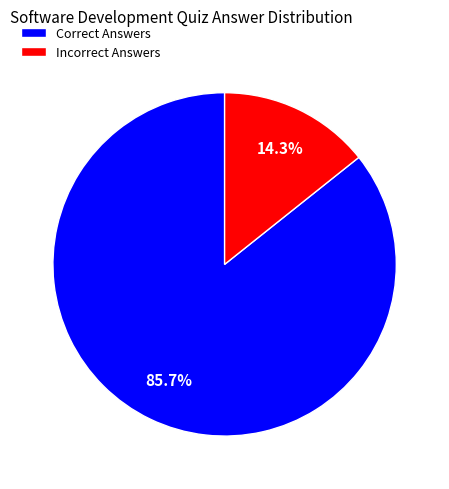

What is the total percentage of Incorrect Answers and Correct Answers?

100.0%